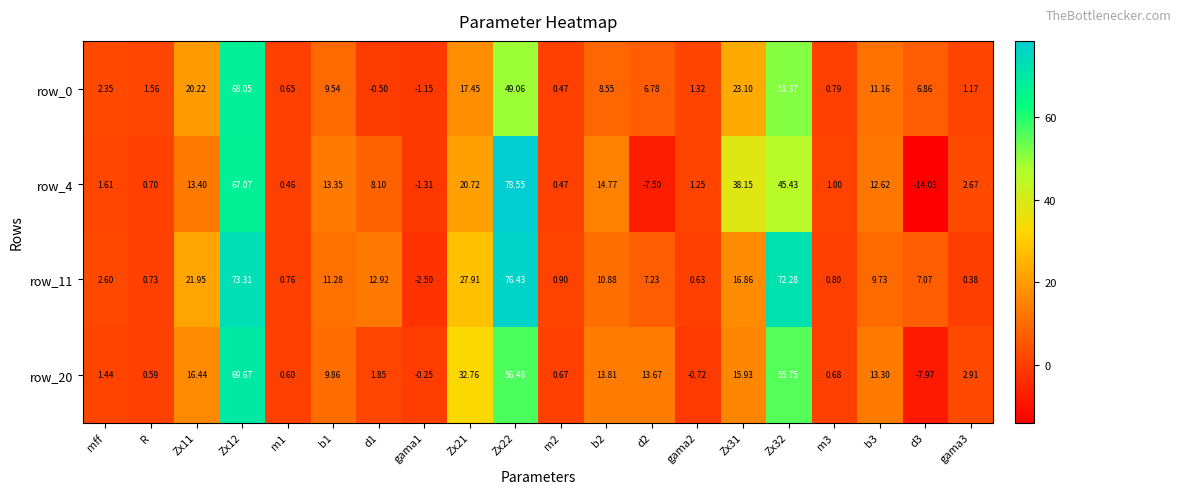

At which category is the sum across all series the highest?

Zx12